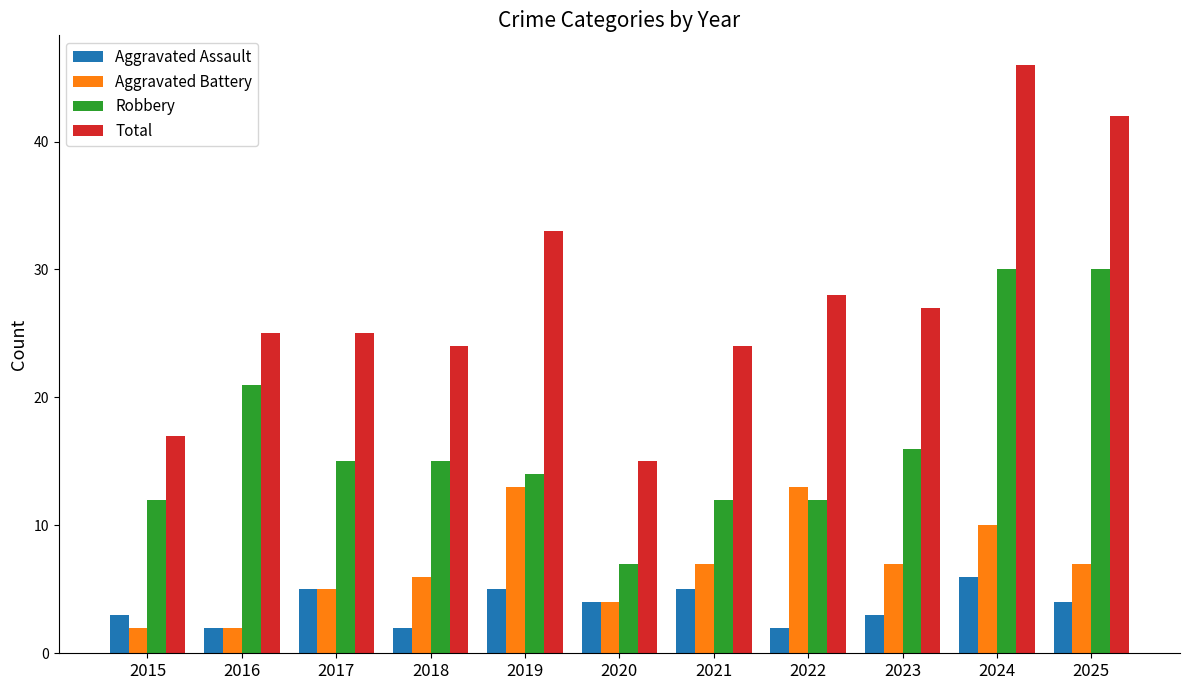

What value does the Total series have at 2015, to the nearest 5?

15